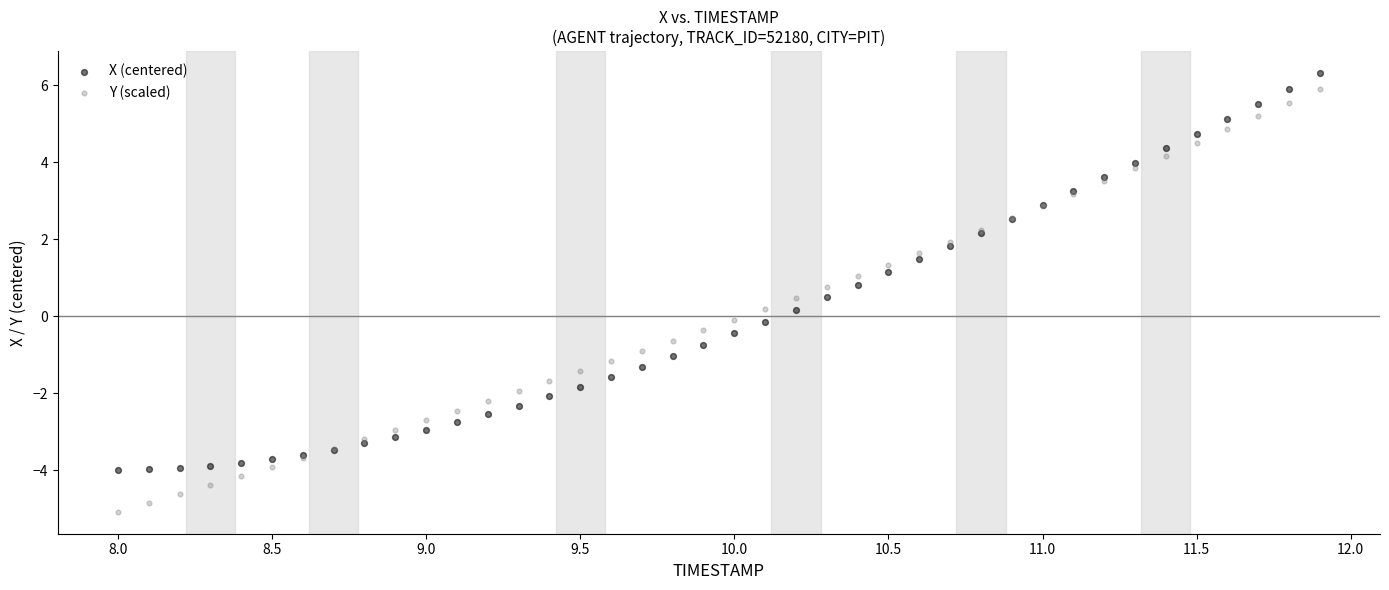

Which series contains the lowest Y value?

Y (scaled)